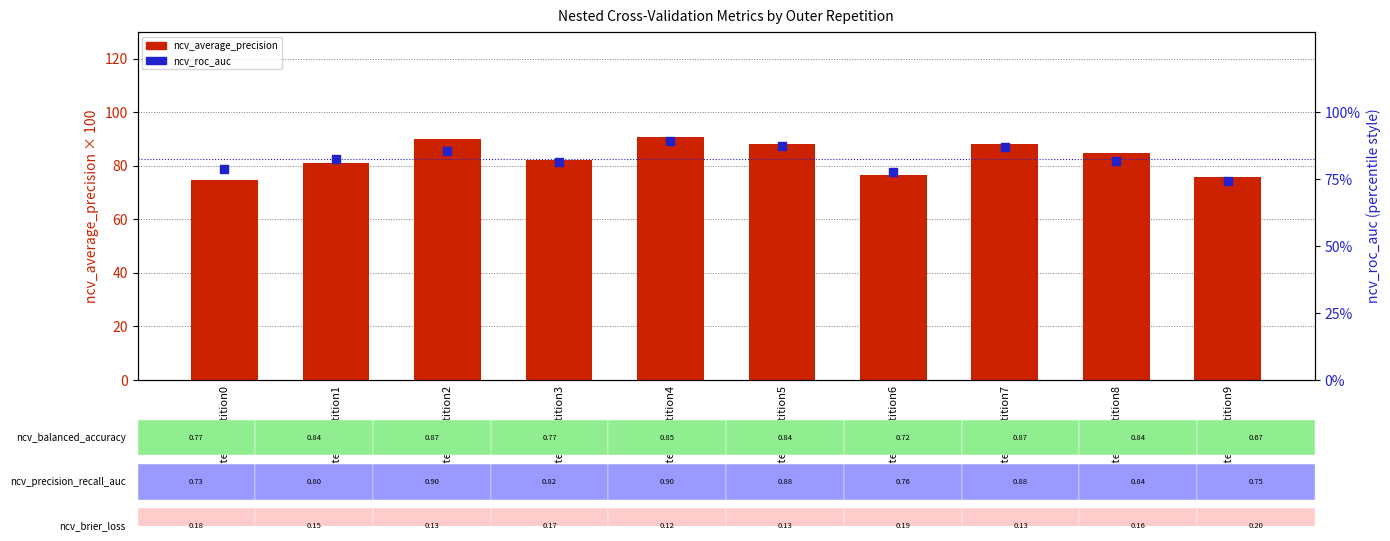

Which series contains the lowest Y value?

ncv_roc_auc